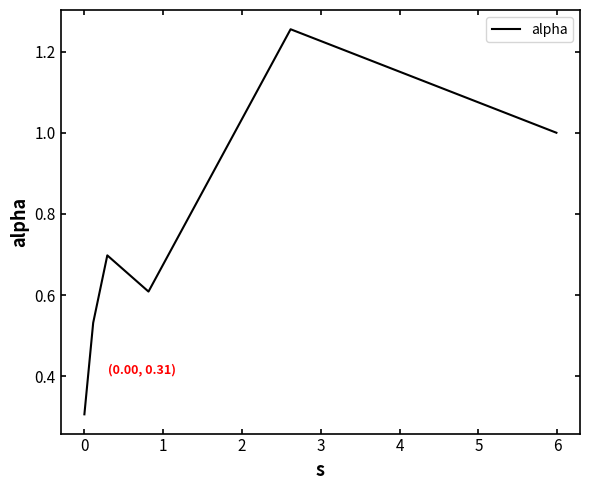

What is the average value?

0.7